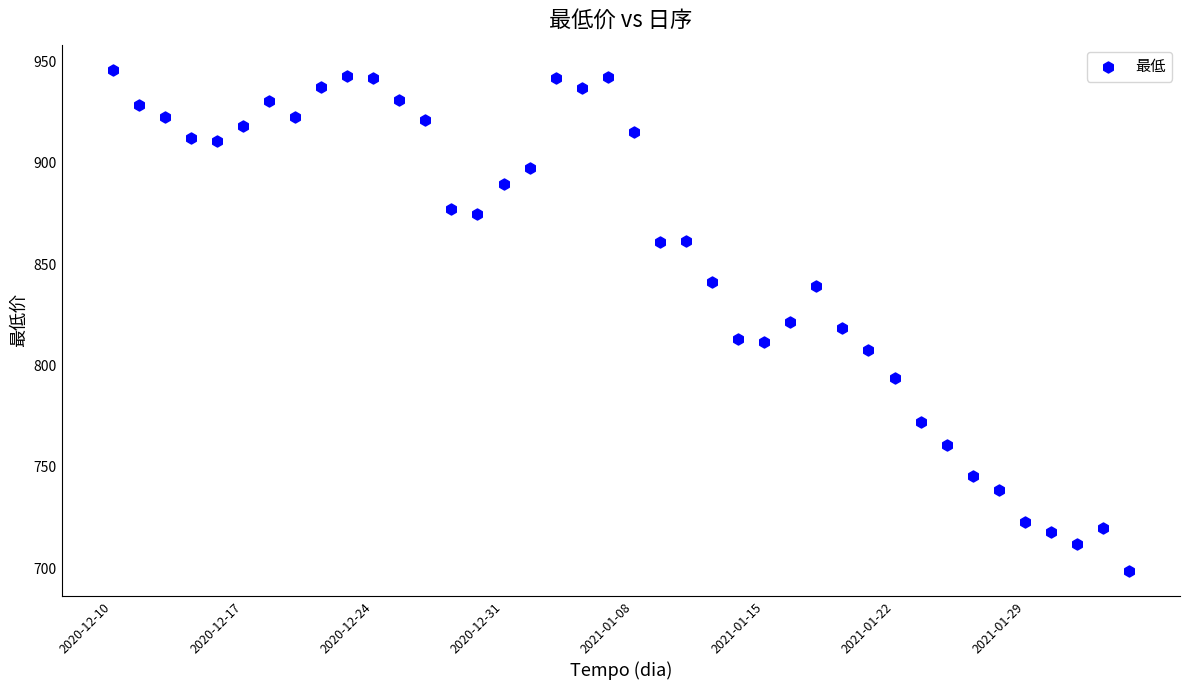

What is the range of Y values (max minus min)?

246.9